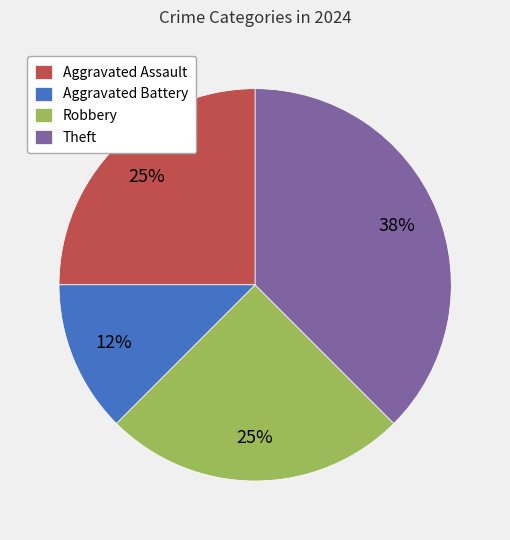

To the nearest percent, what is the average slice percentage?

25%